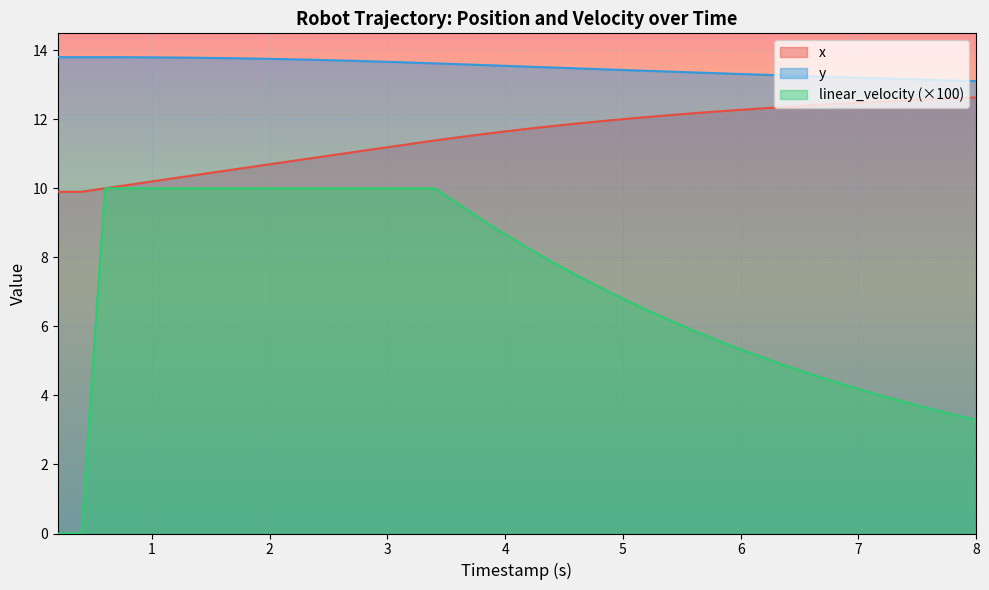

What is the spread (max minus min) of values at 7?

9.0